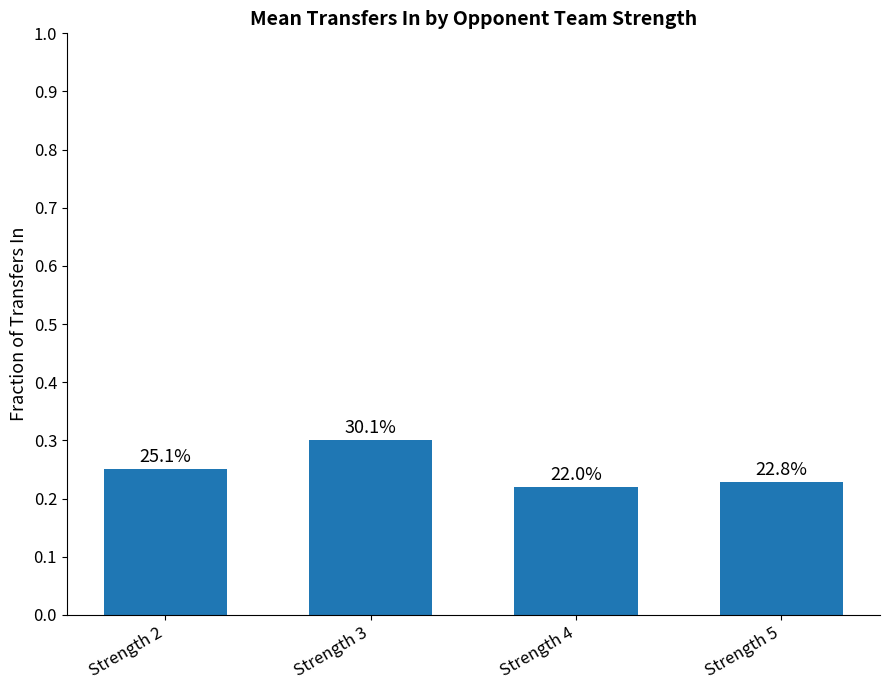

Reading left to right, transcribe all the data shown in this chart.

Strength 2=0.3	Strength 3=0.3	Strength 4=0.2	Strength 5=0.2